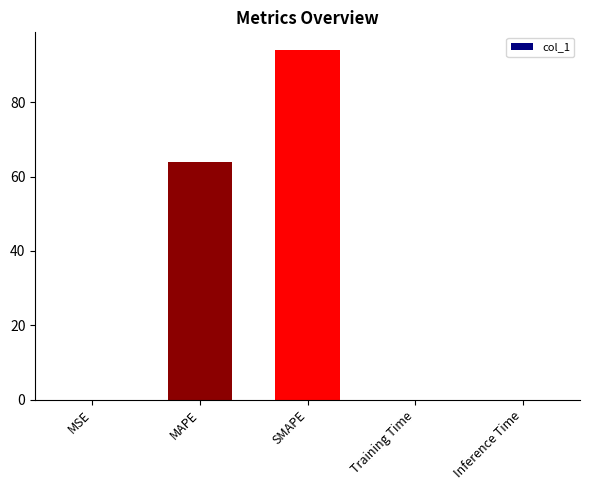

What is the average value?

31.6